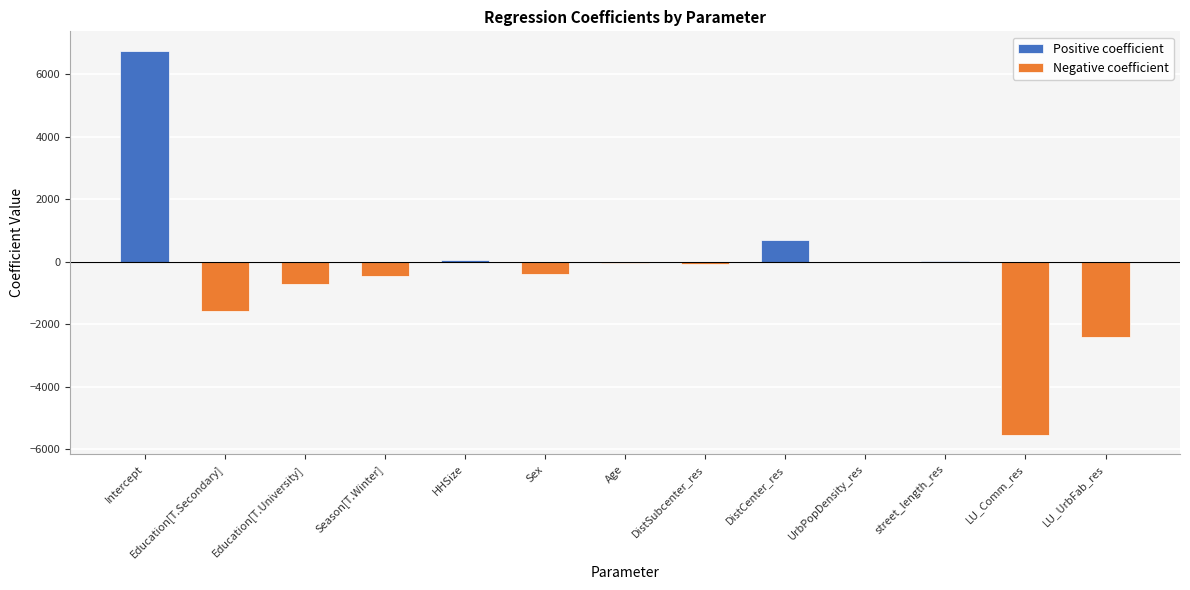

At which category is the sum across all series the highest?

Intercept